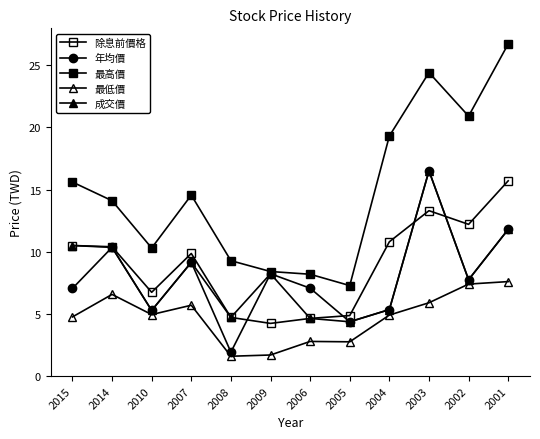

How many values in the 除息前價格 series are below 10?

6